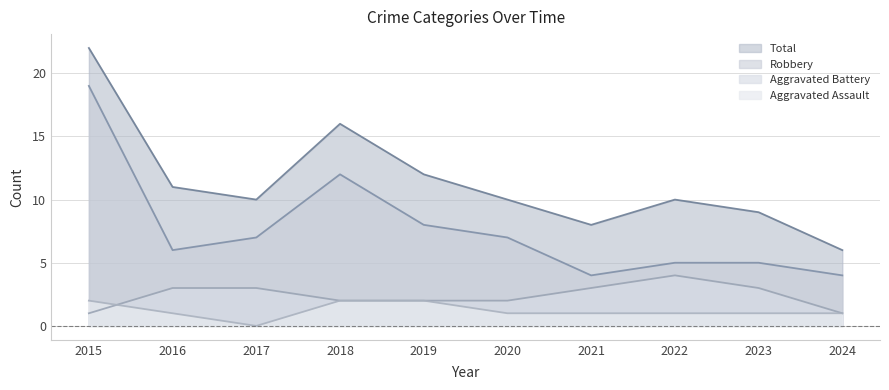

Which series has the widest spread of values?

Total